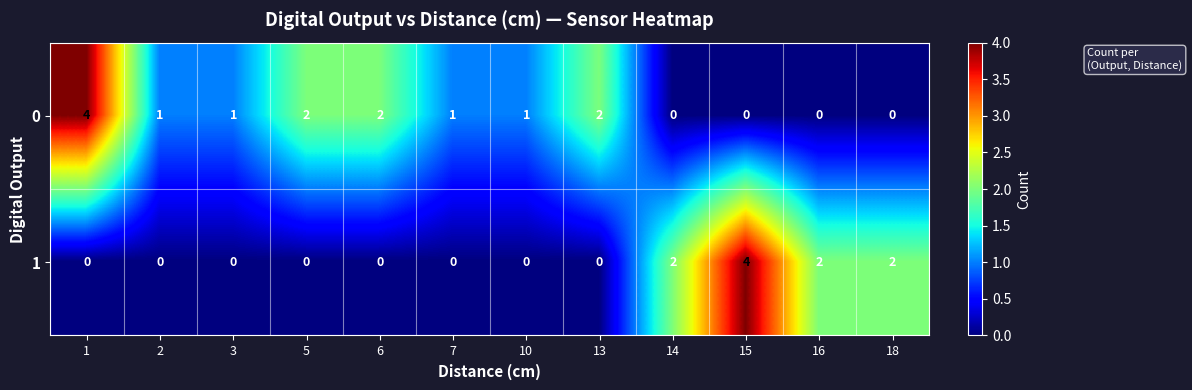

Is it true that 1 equals 2 at 16?

True